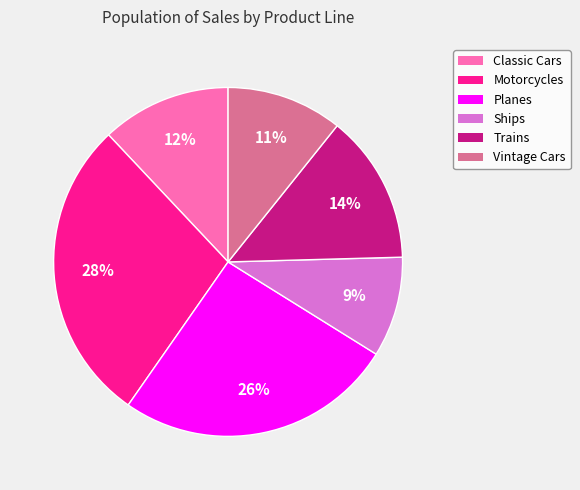

Is there any slice that represents more than half of the pie?

No